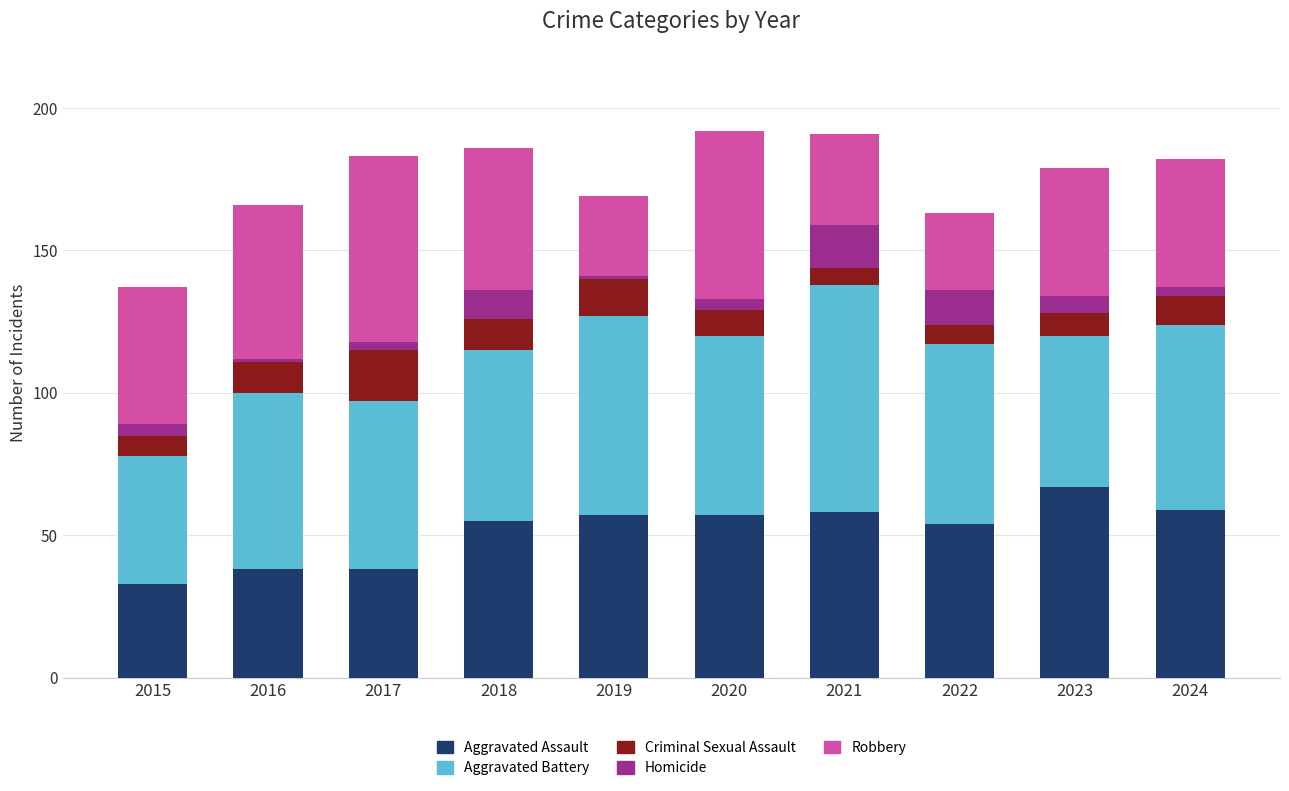

What is the maximum value for Aggravated Assault?

67